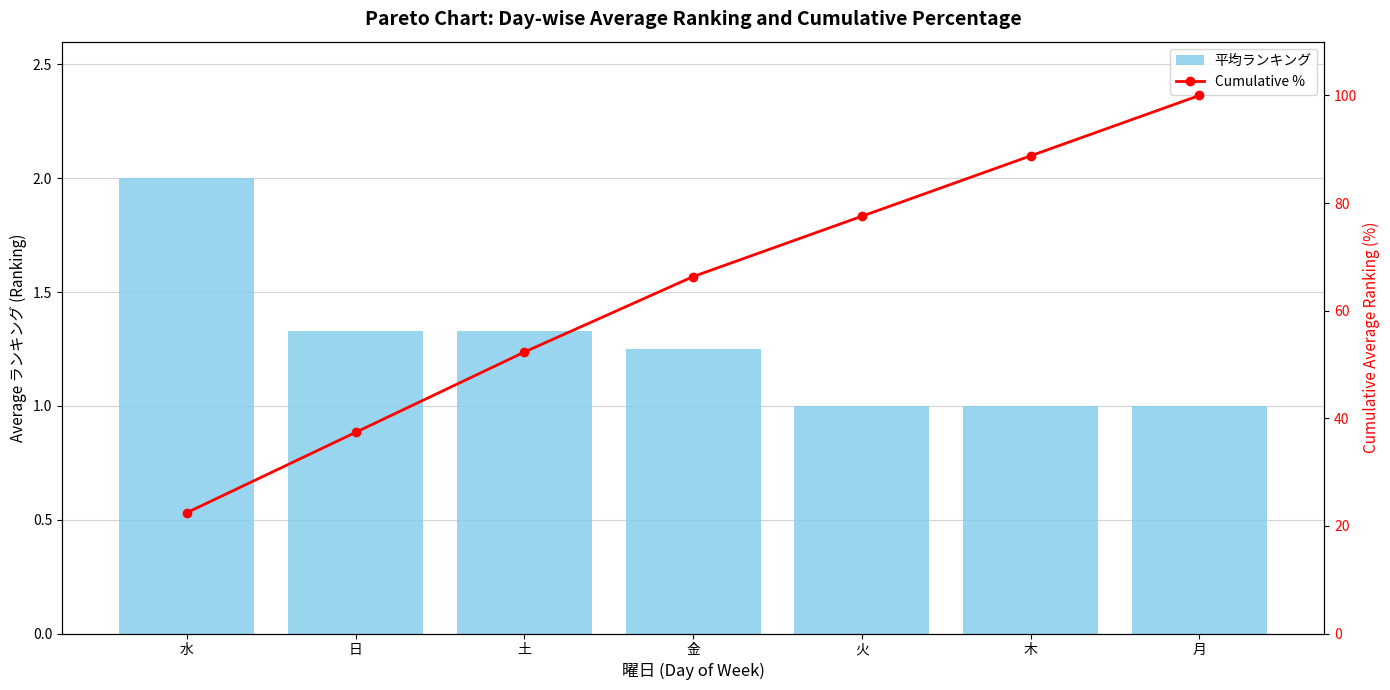

What are all the series names shown in the legend?

平均ランキング, Cumulative %